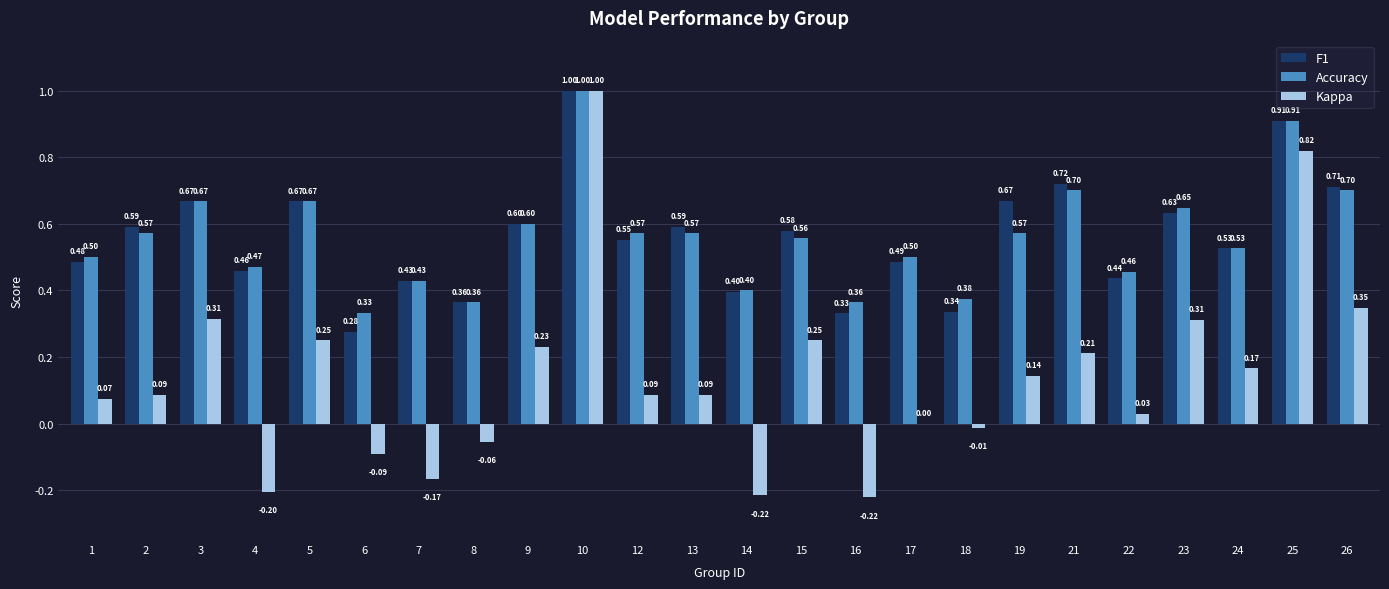

What value does the F1 series have at 2?

0.6